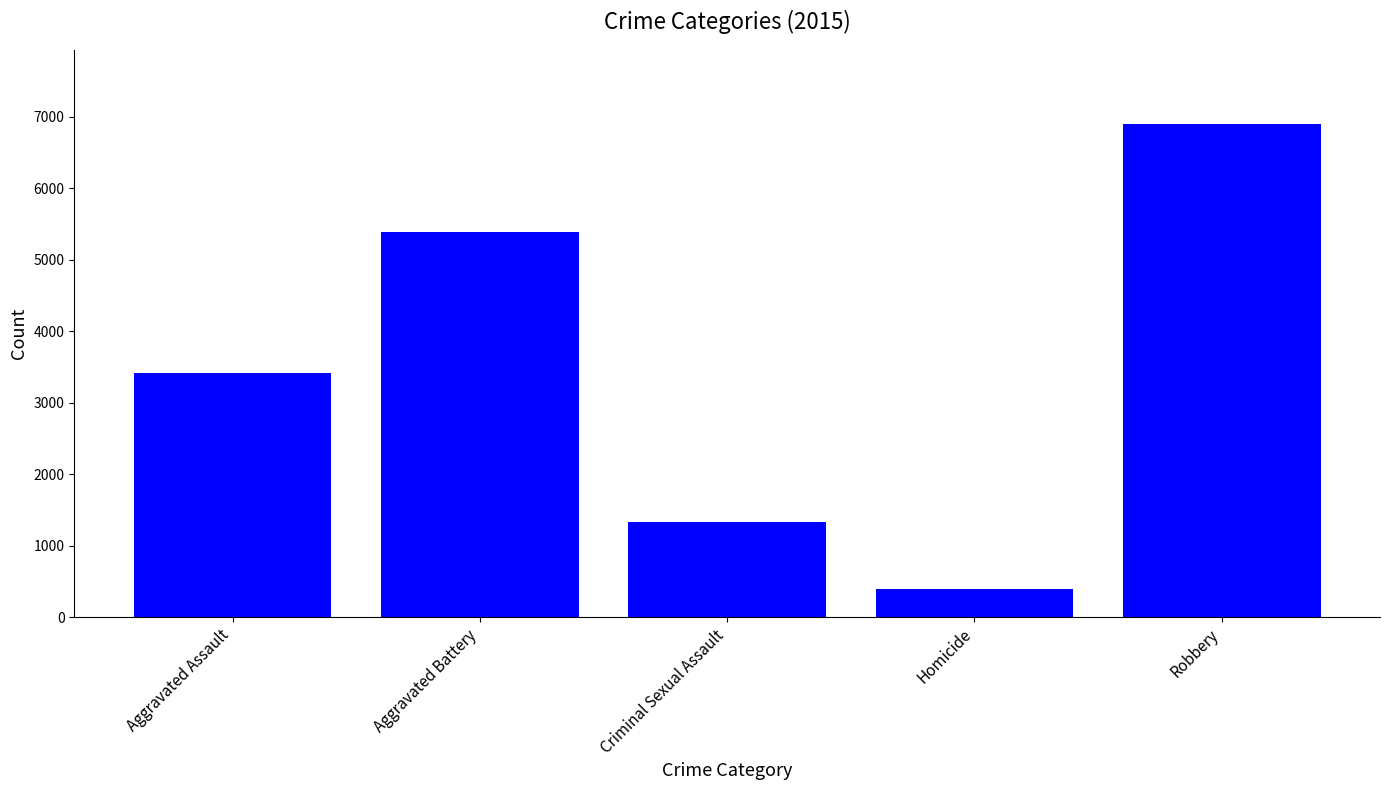

What is the difference between the maximum and minimum values?

6508